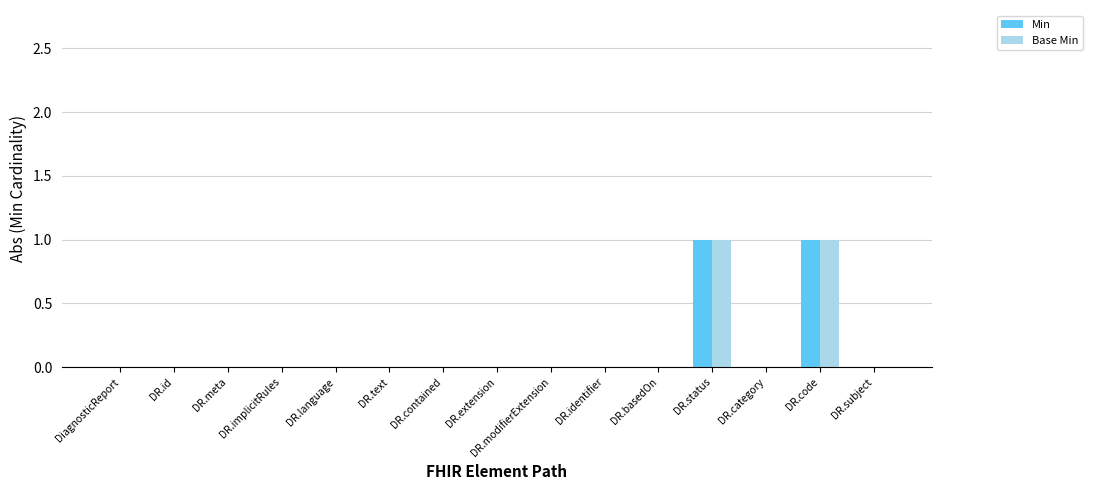

How many groups of bars are there?

15